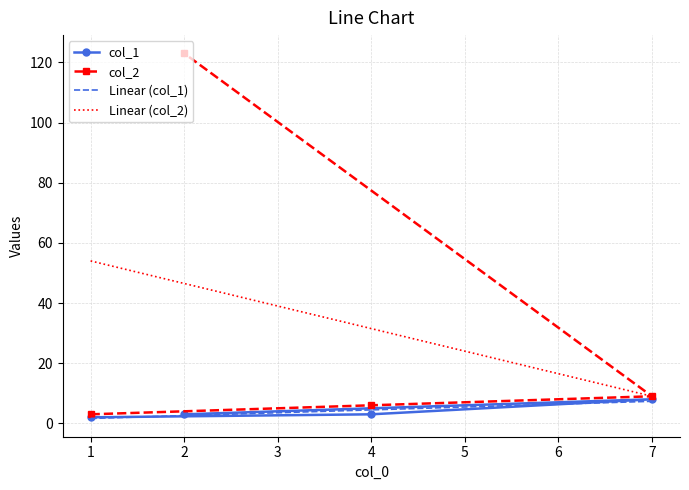

Which category has the lowest value in the col_1 series?

1